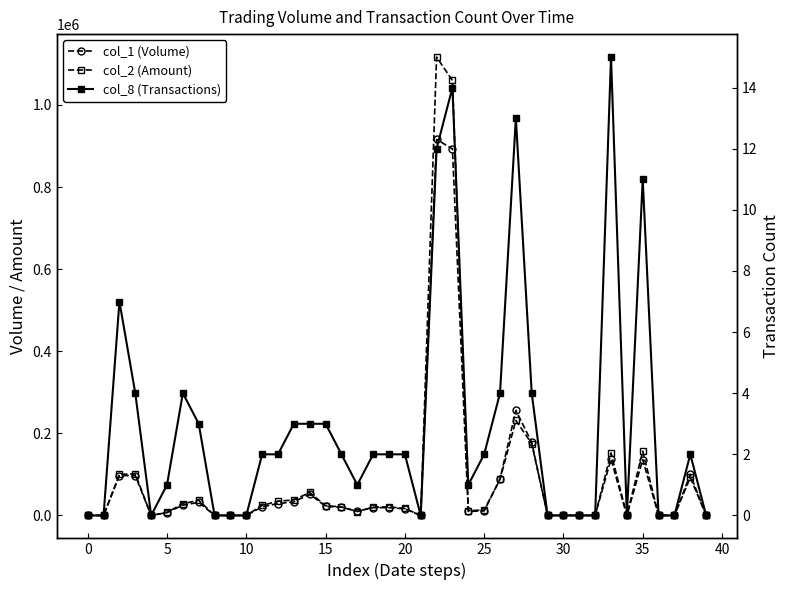

Does the chart display data point markers on the line(s)?

Yes